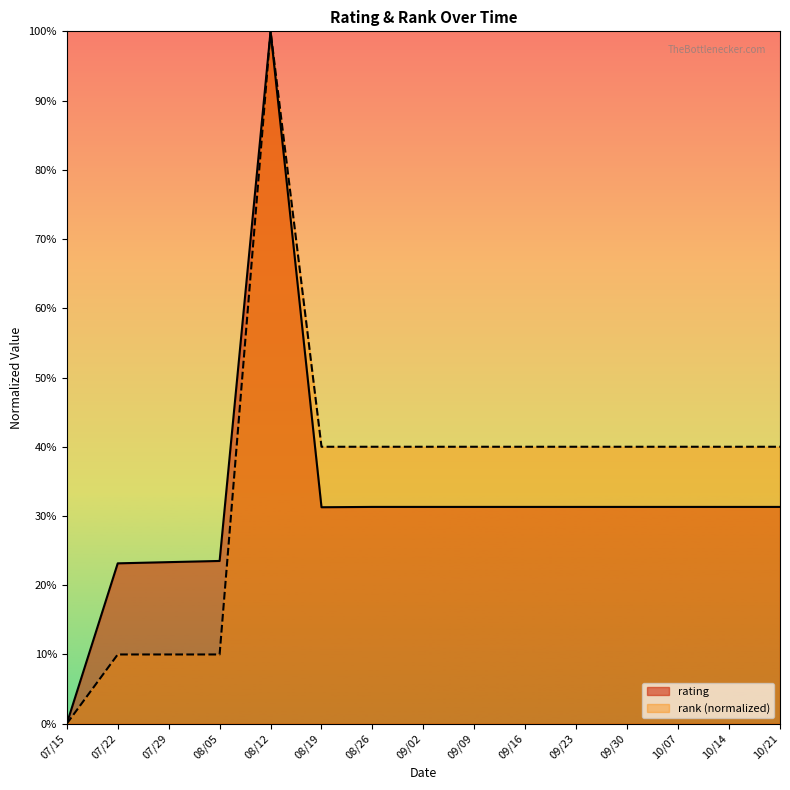

Between which two adjacent categories do rank and rating first intersect?

07/15 and 07/22